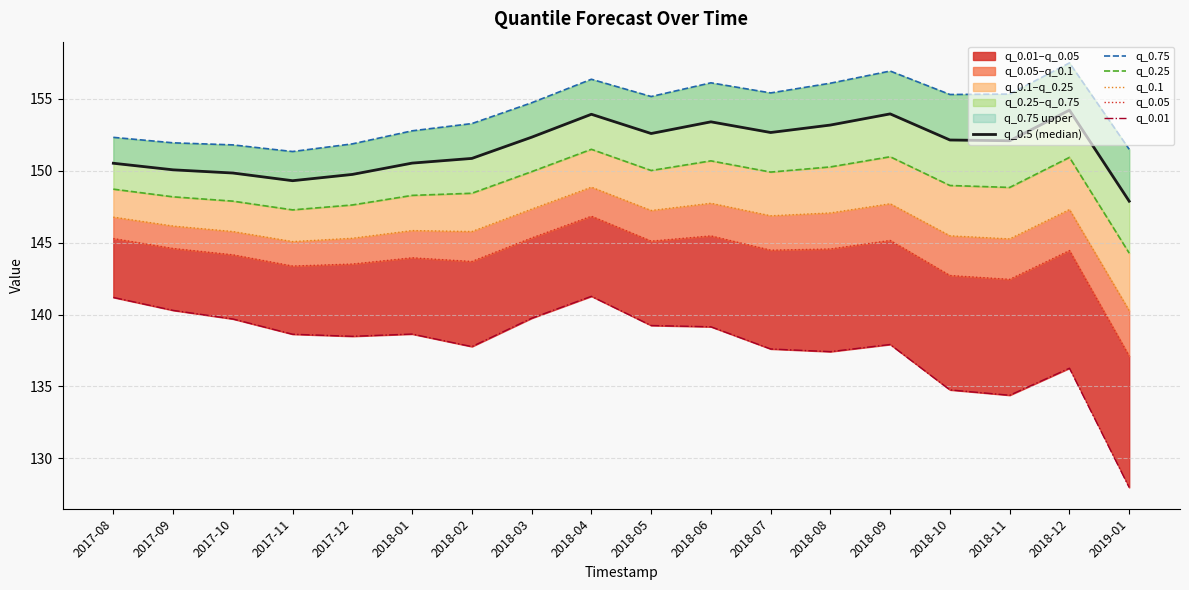

Which series has the largest total across all categories?

q_0.75